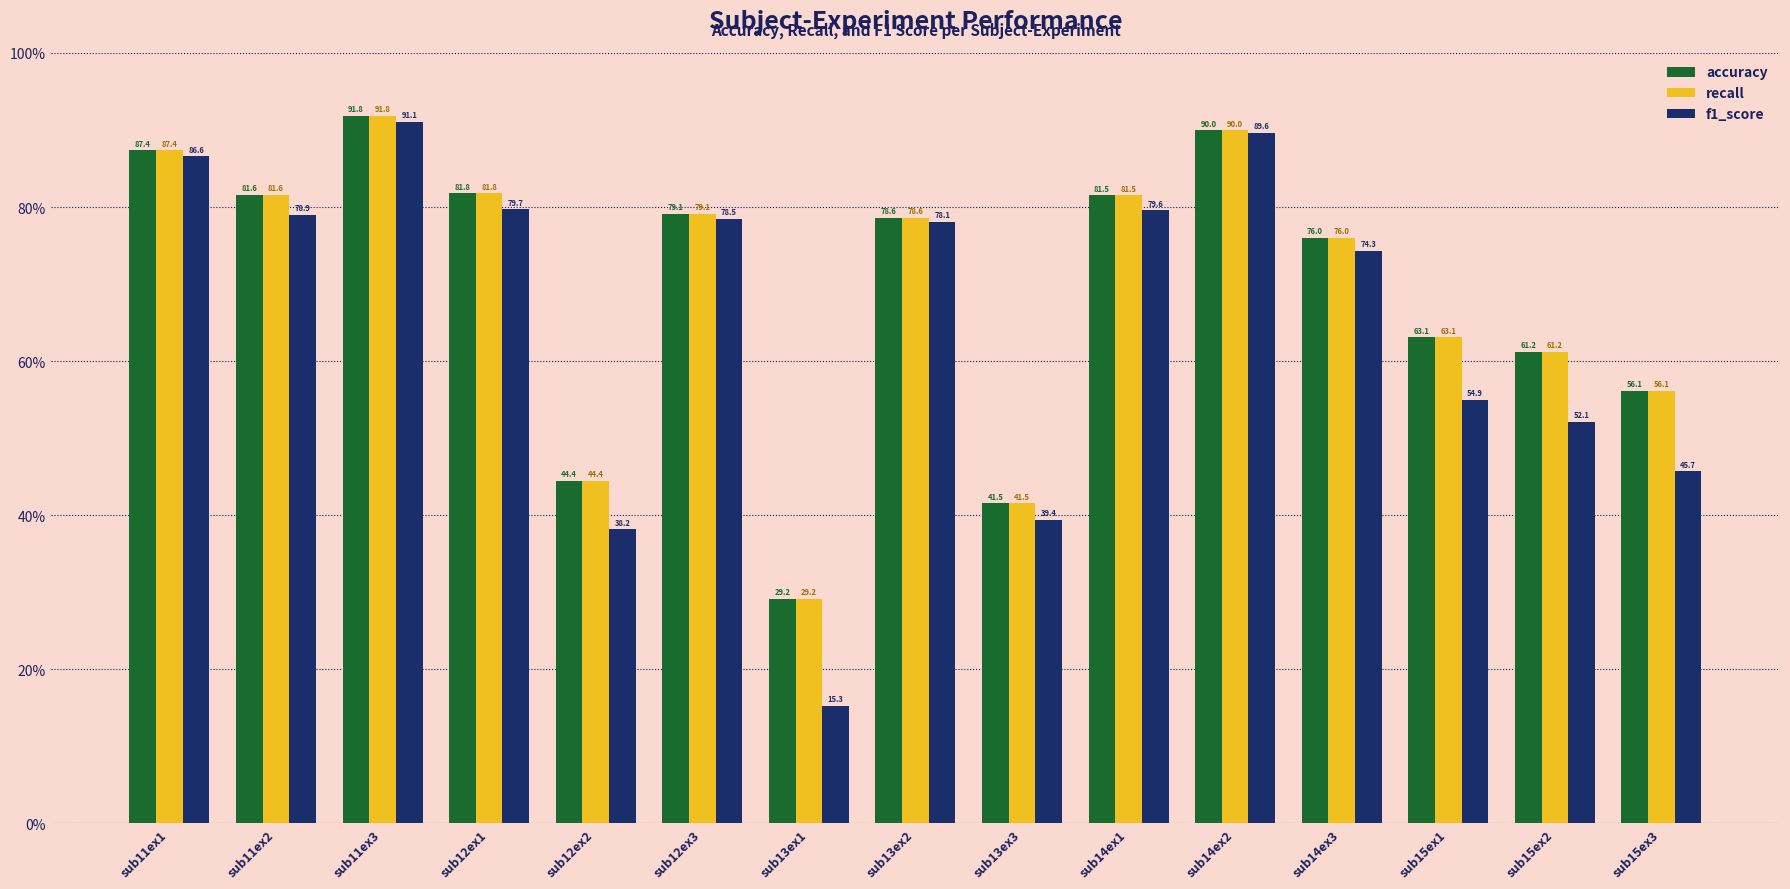

At which label is accuracy closest to 60?

sub15ex2